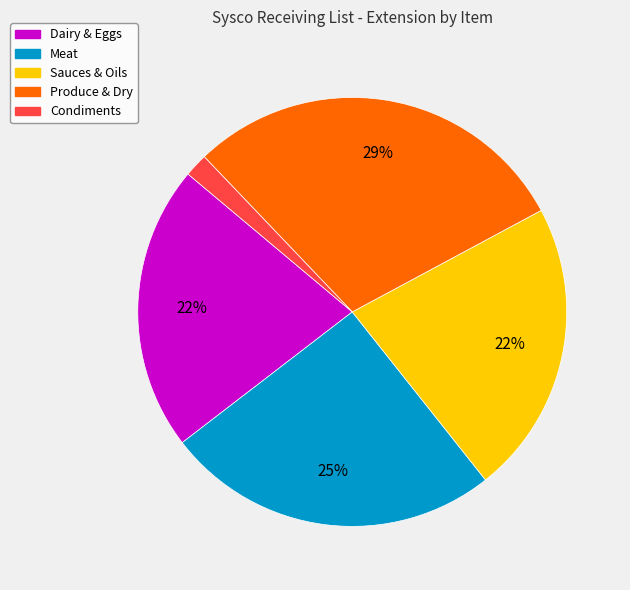

How many slices are in this pie chart?

5